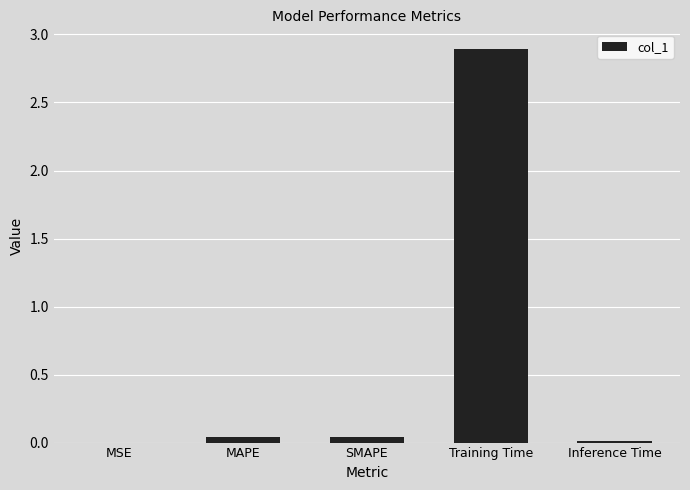

At which category does the chart reach its peak across all series?

Training Time